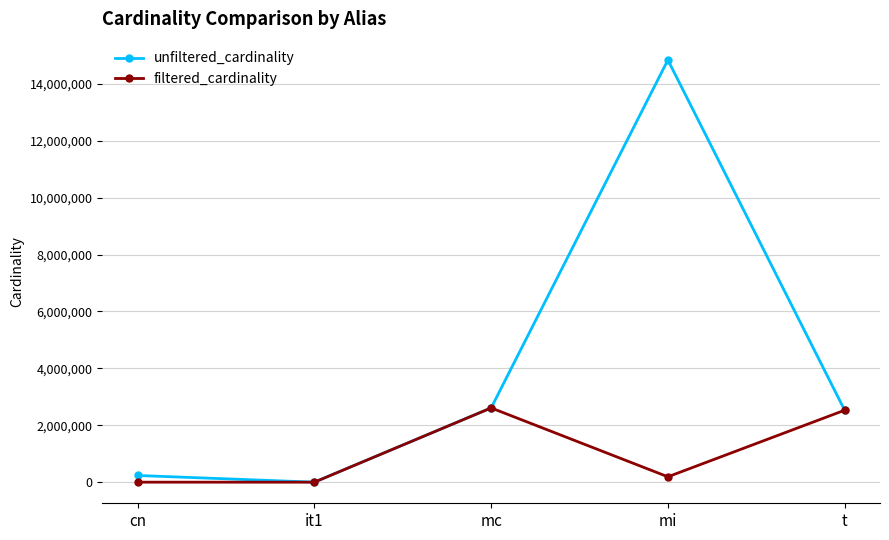

True or false: filtered_cardinality has a value of 2609129 at mc.

True